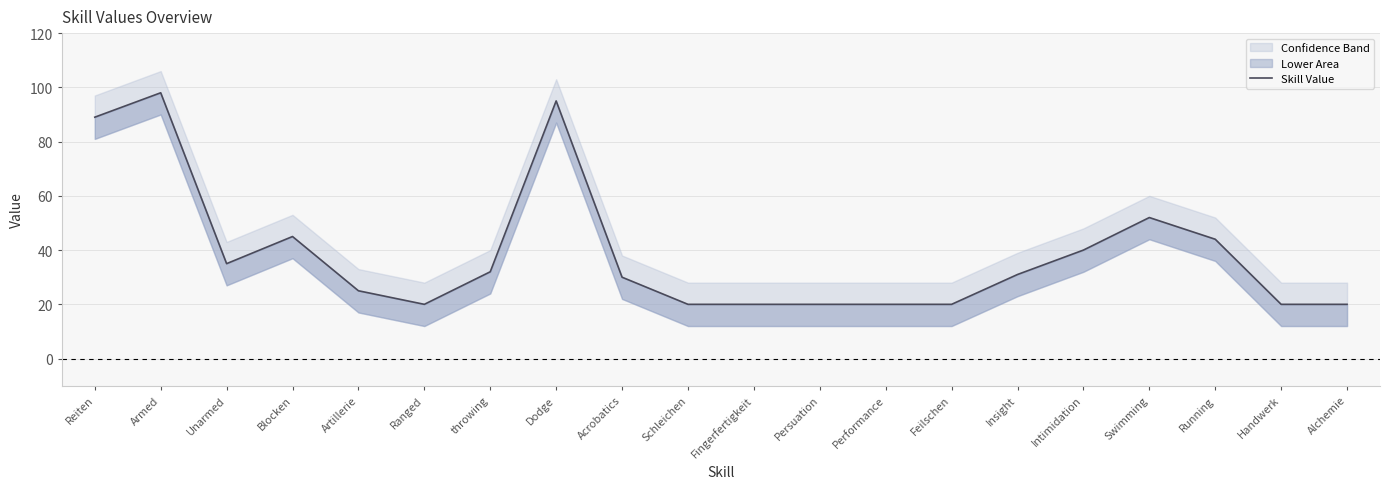

How many values are below 31?

10